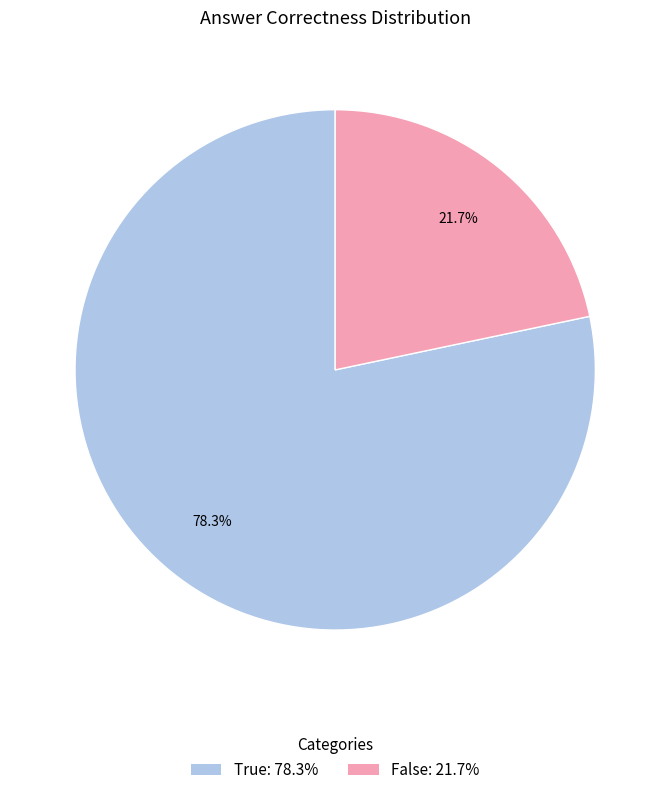

What percentage is the True slice, to the nearest percent?

78%